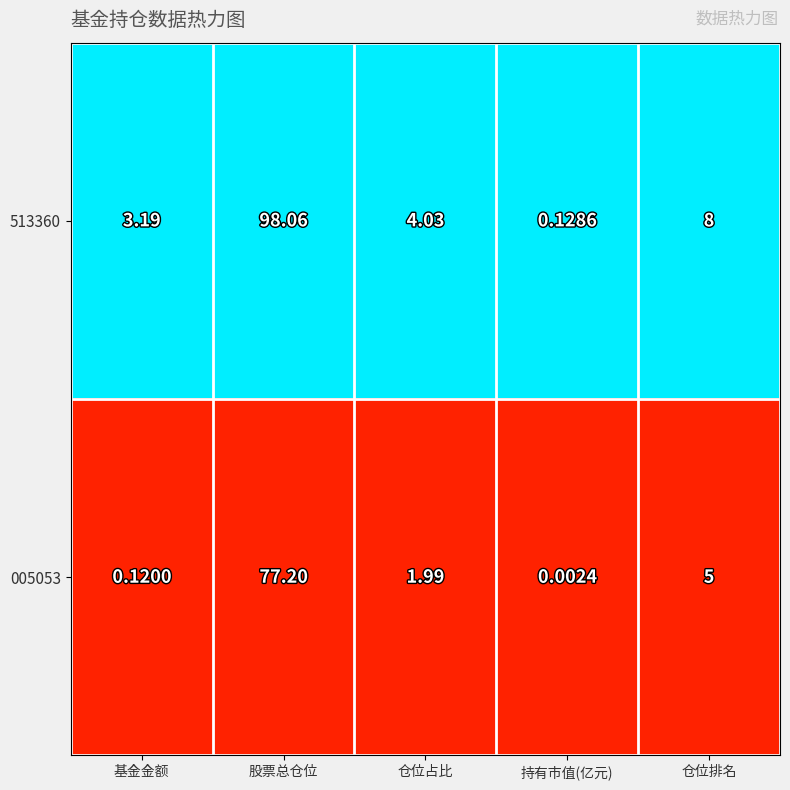

At which label does 513360 reach its peak?

股票总仓位